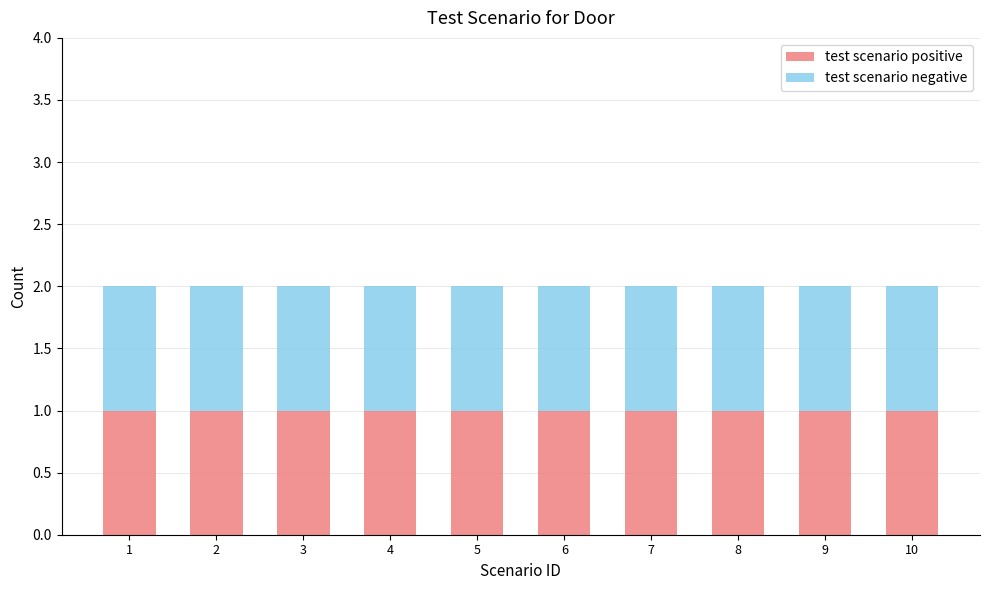

List the series in order of their peak value, lowest first.

test scenario positive, test scenario negative